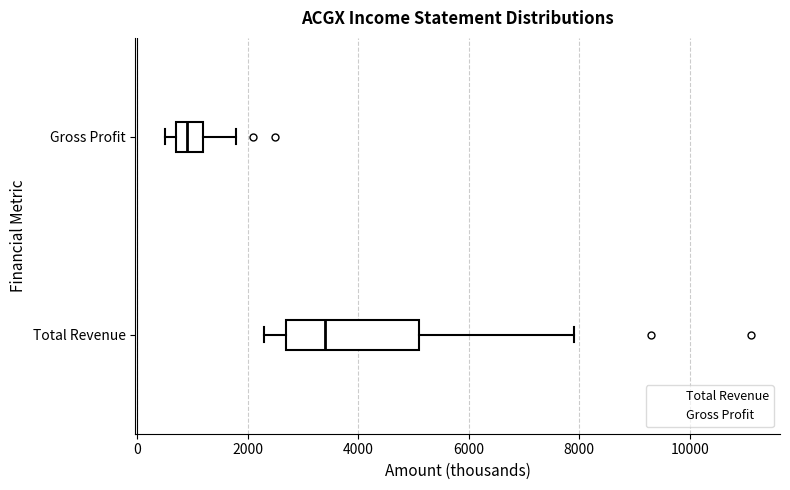

Reading bottom to top, transcribe this box plot: for each box, give where its median line is, the range the box spans, and where its two whiskers end, as read against the x-axis. The values are not printed on the chart, so give them approximately, as read against the axis.

Total Revenue: median 3400, box 2800 to 5200, whiskers 2400 to 8000
Gross Profit: median 1000, box 800 to 1200, whiskers 600 to 1800